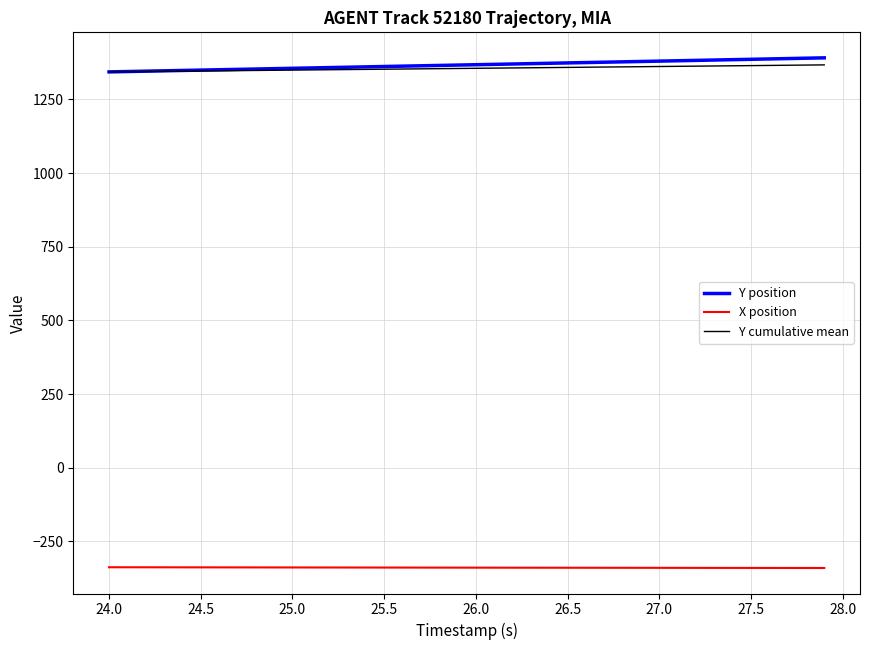

True or false: X position and Y cumulative mean cross at least once.

False